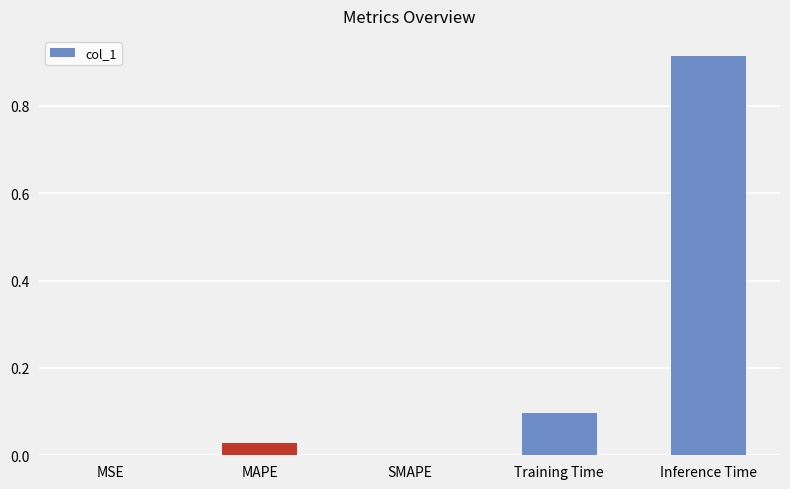

At which category does the chart reach its peak across all series?

Inference Time